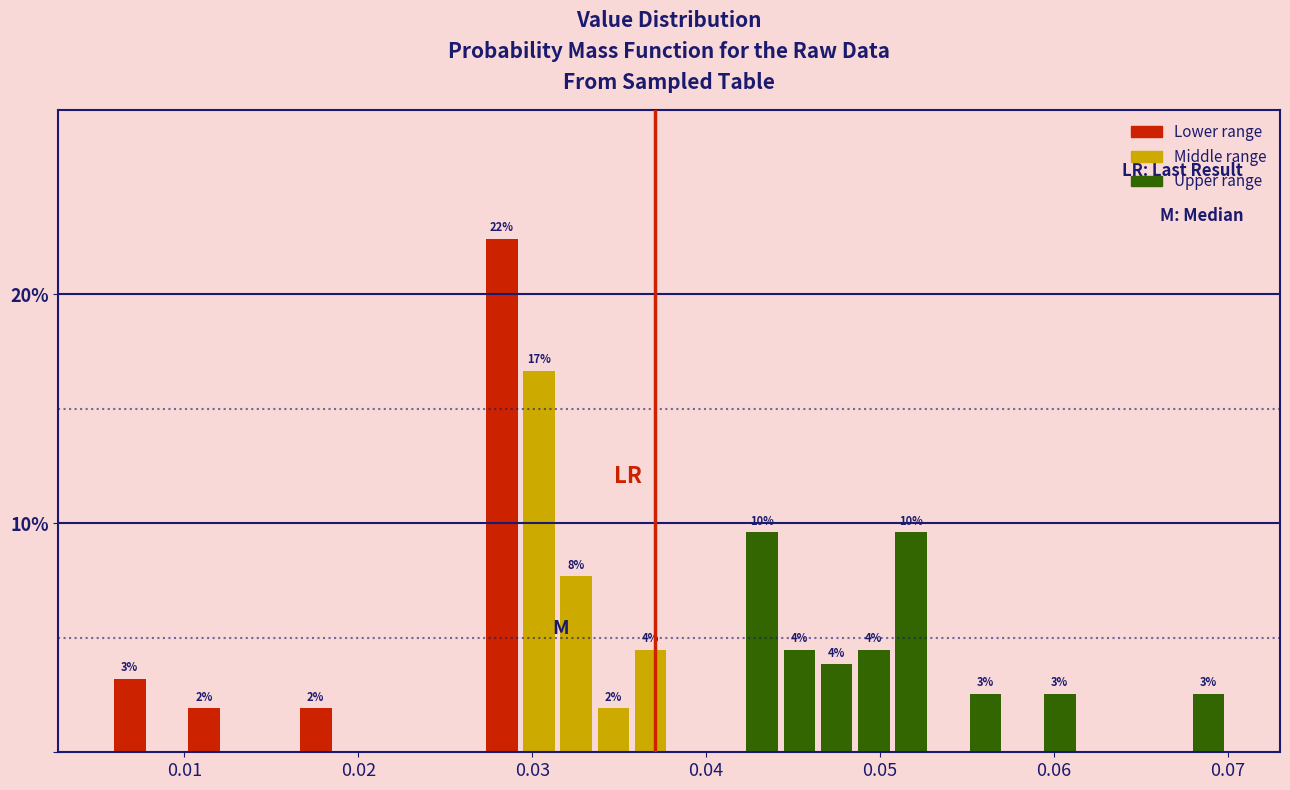

Around what value on the x-axis is the tallest bar? Give the approximate position of its centre, as read against the axis.

0.028